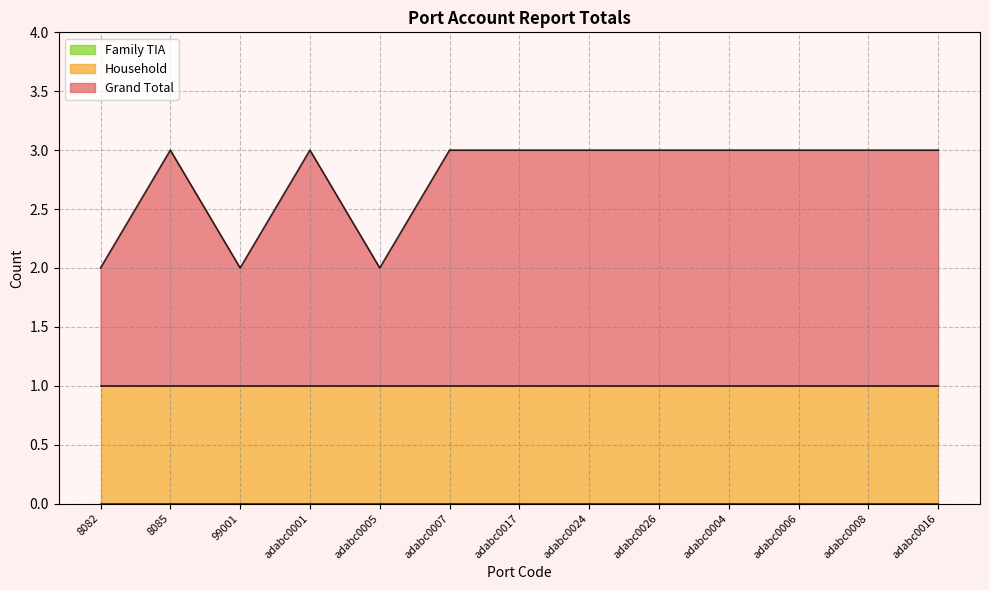

What is the approximate value of Grand Total at 8082?

1